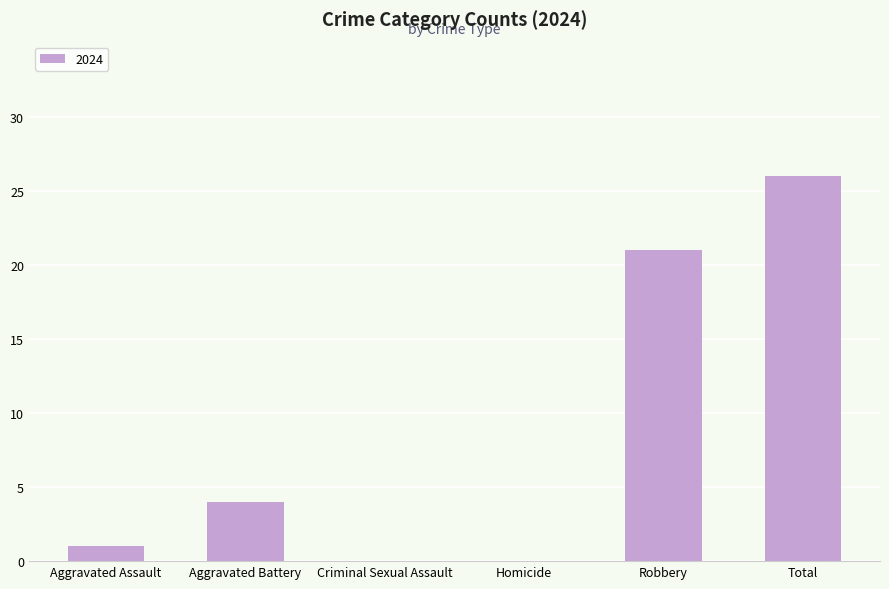

At which category does the chart reach its peak across all series?

Total